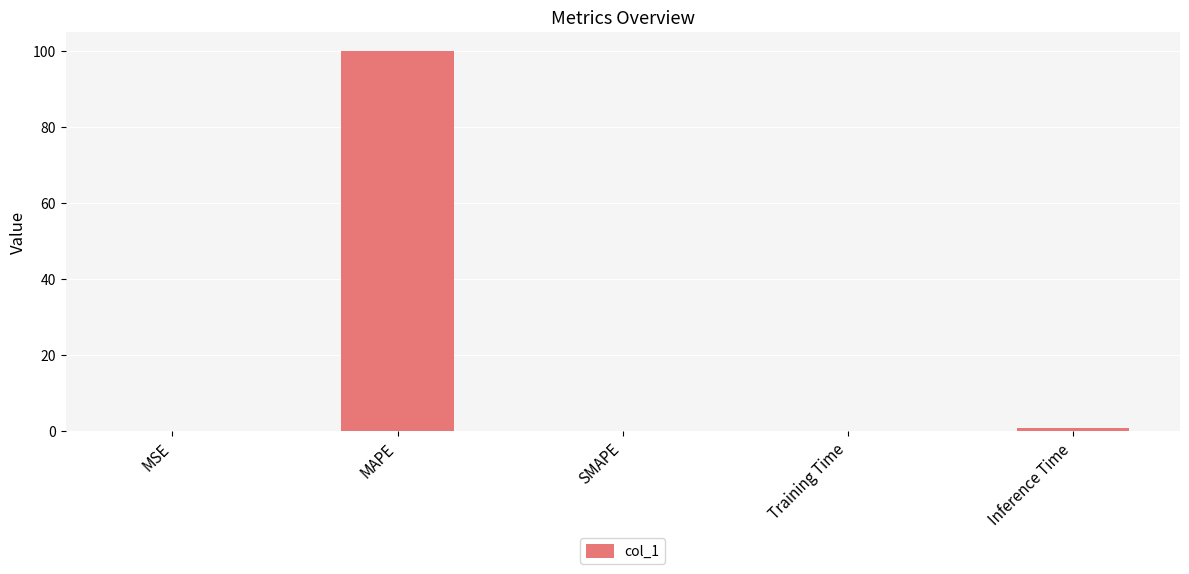

What is the sum of all values?

101.1